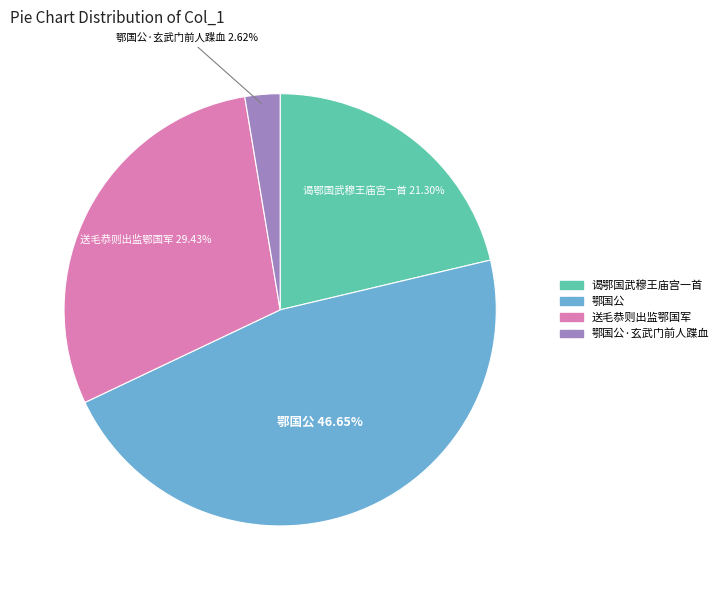

To the nearest percent, what percentage of the pie is 送毛恭则出监鄂国军?

29%